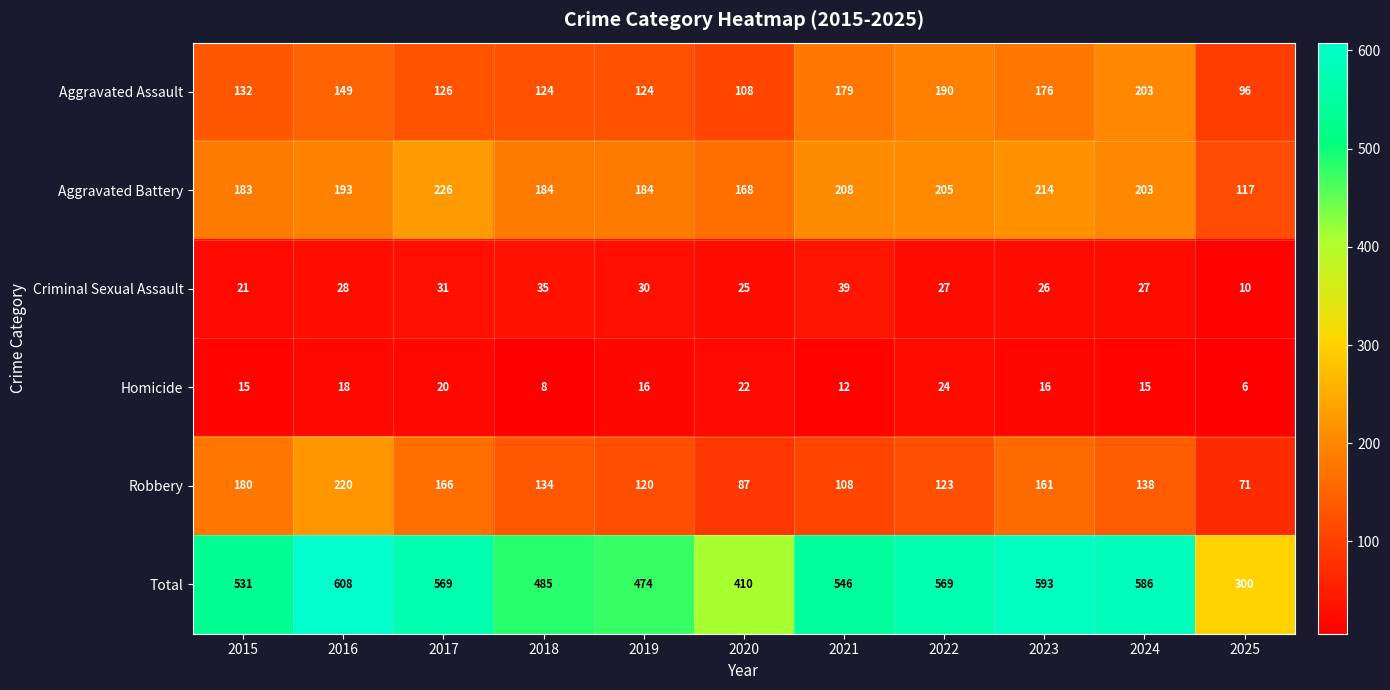

Is it true that Aggravated Assault equals 169 at 2019?

False